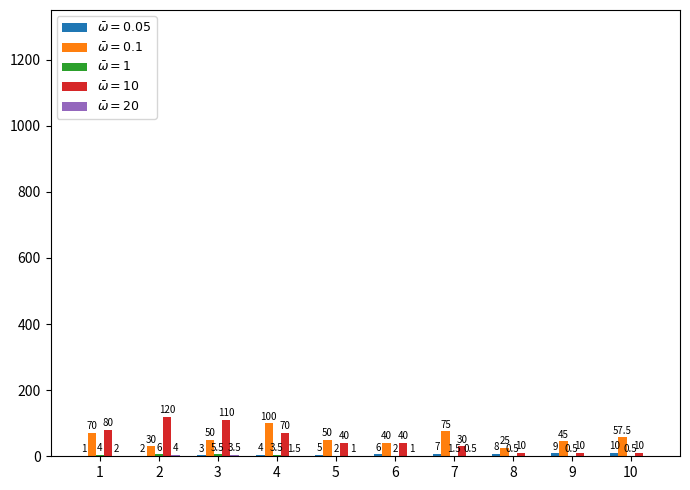

What is the sum of all $\bar{\omega}=10$ values?

520.0